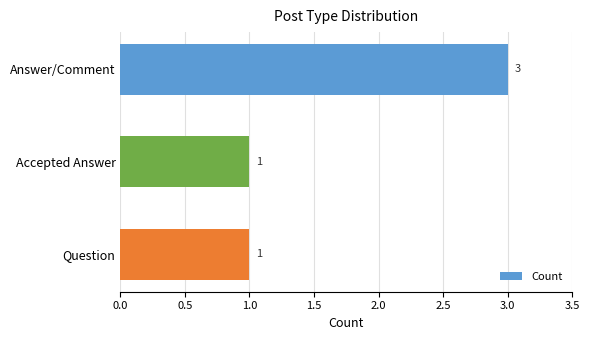

Reading bottom to top, transcribe all the data shown in this chart.

1	1	3